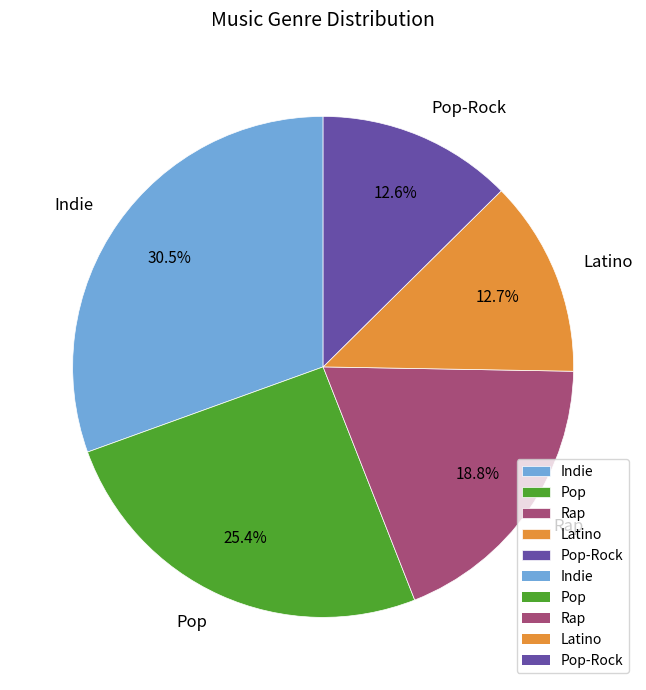

Which category has the biggest portion of the pie?

Indie